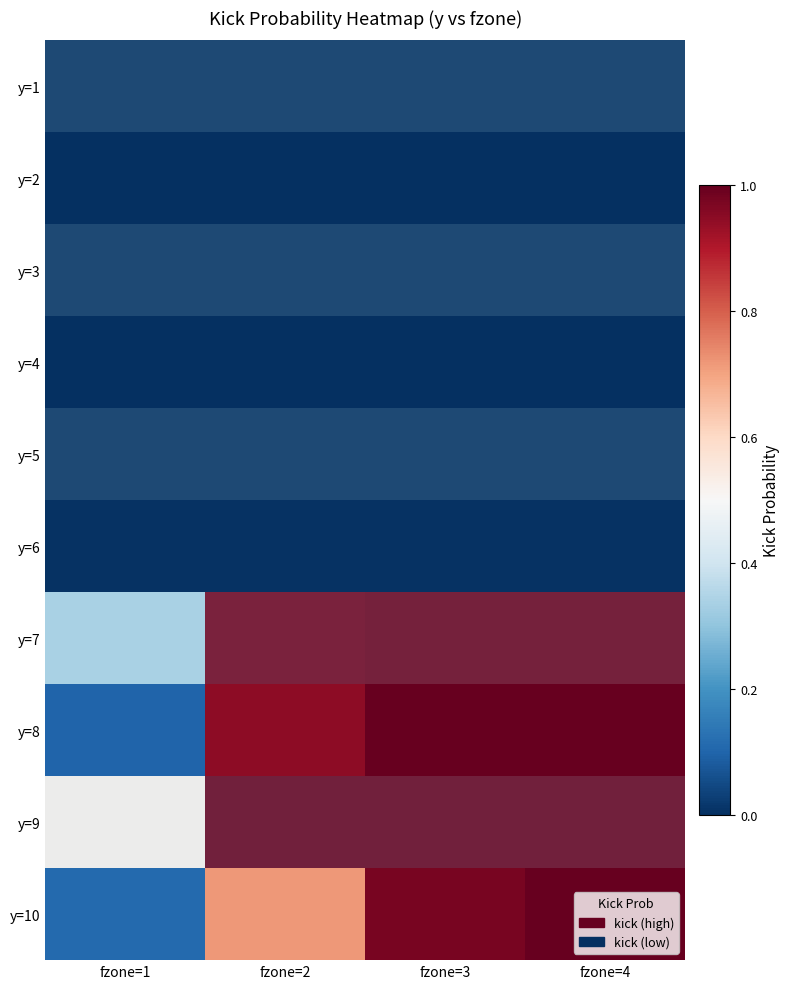

Which series has the largest range (max minus min)?

y=8